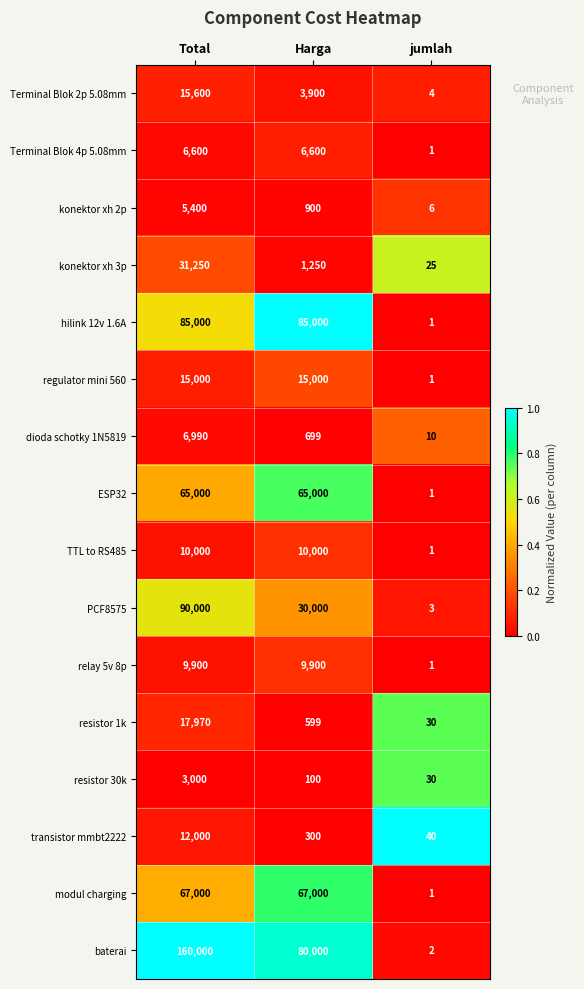

What is the difference between the modul charging values at jumlah and Total?

66999